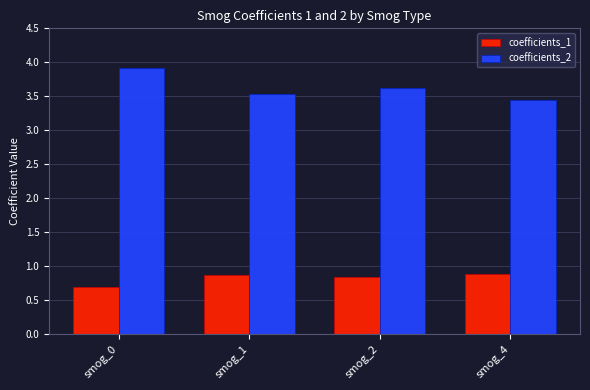

Count the coefficients_2 values in the range 3 to 4.

4